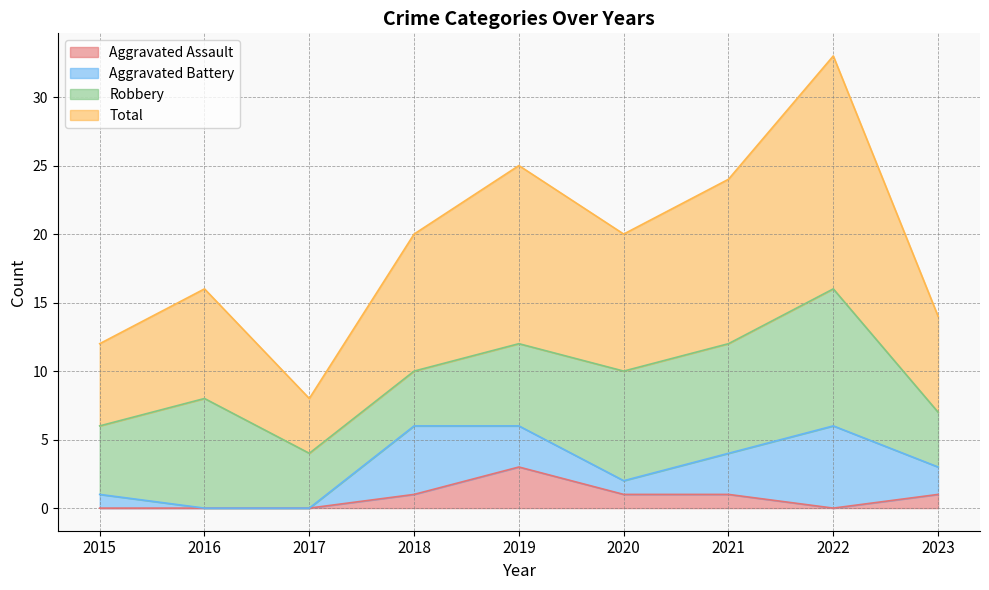

What is the highest value of the Aggravated Assault series?

3